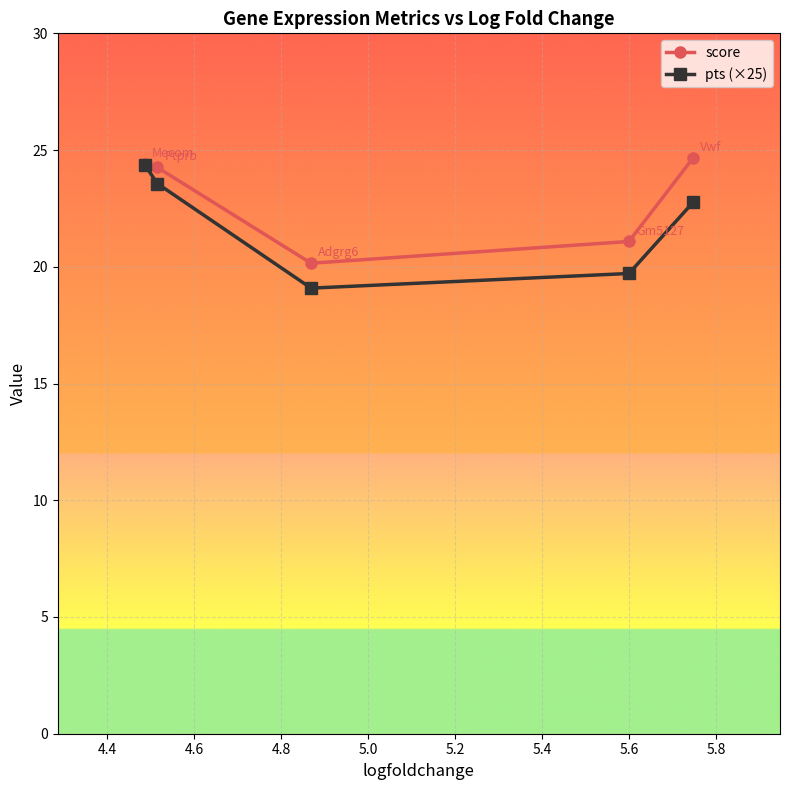

Reading left to right, what are all the values shown in this chart?

score: 24.4	24.3	20.2	21.1	24.7
pts (×25): 24.4	23.6	19.1	19.7	22.8